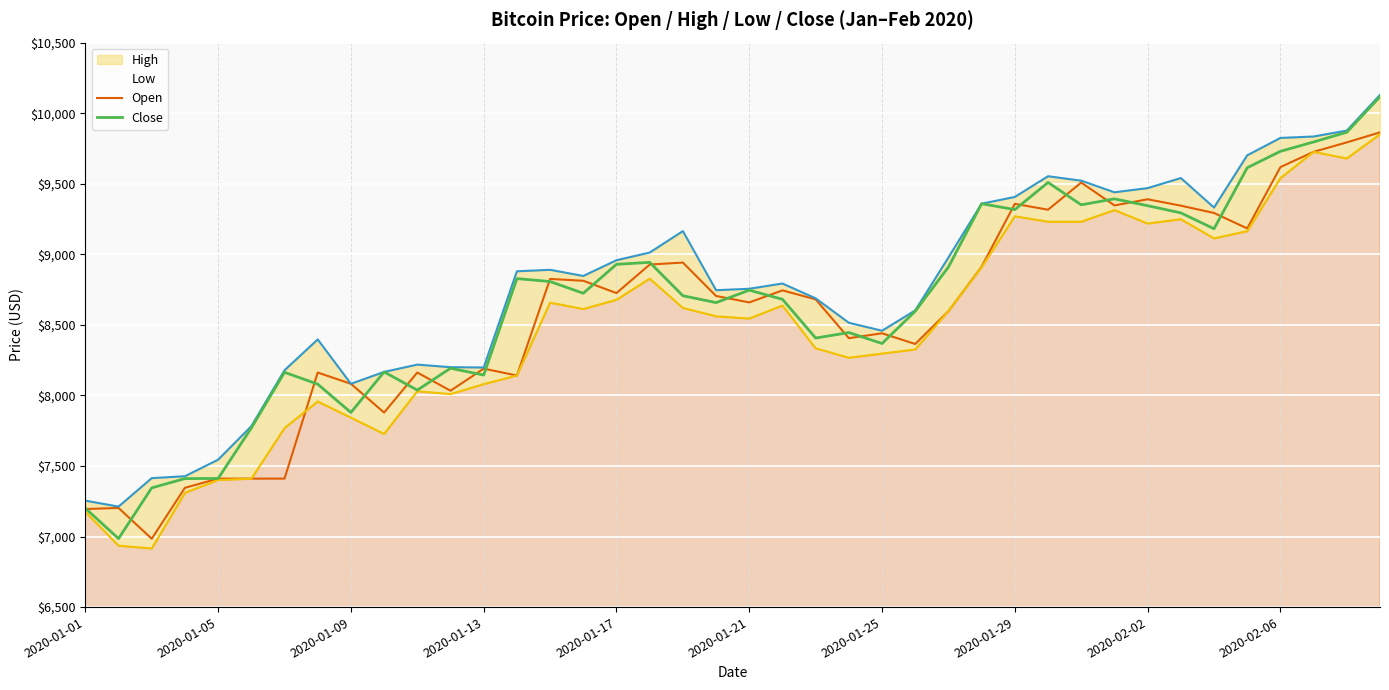

At how many categories does at least one series exceed 8498?

26